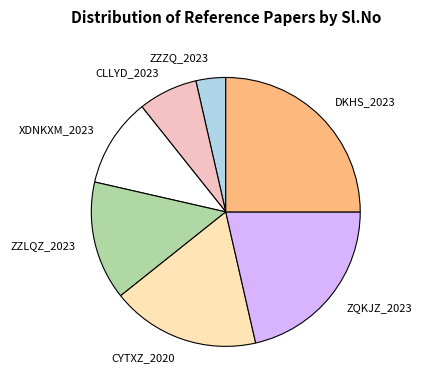

Do DKHS_2023 and CYTXZ_2020 together represent more than half of the pie?

No